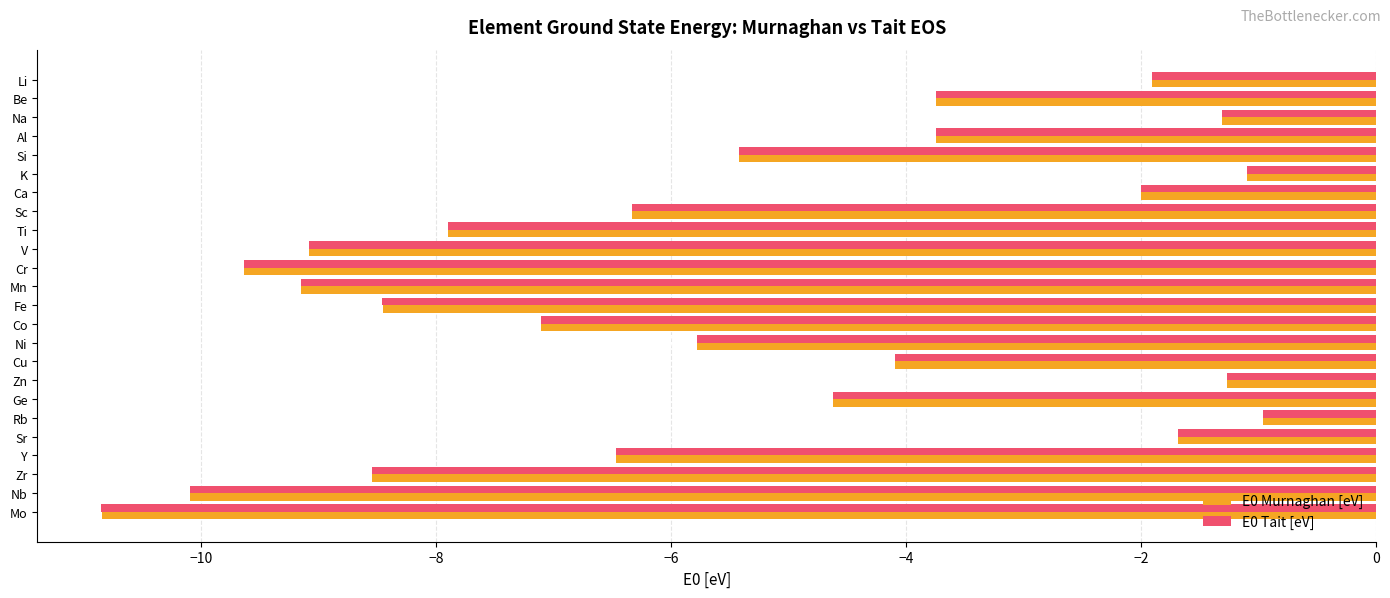

What is the difference between the E0 Tait [eV] values at Y and Li?

4.6